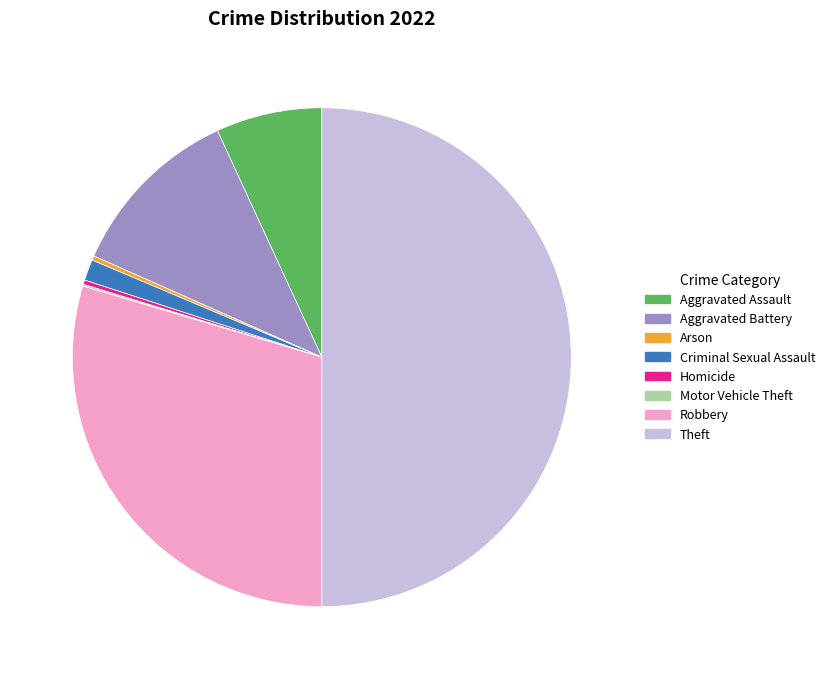

Is it true that Aggravated Battery is 20% of the pie?

False